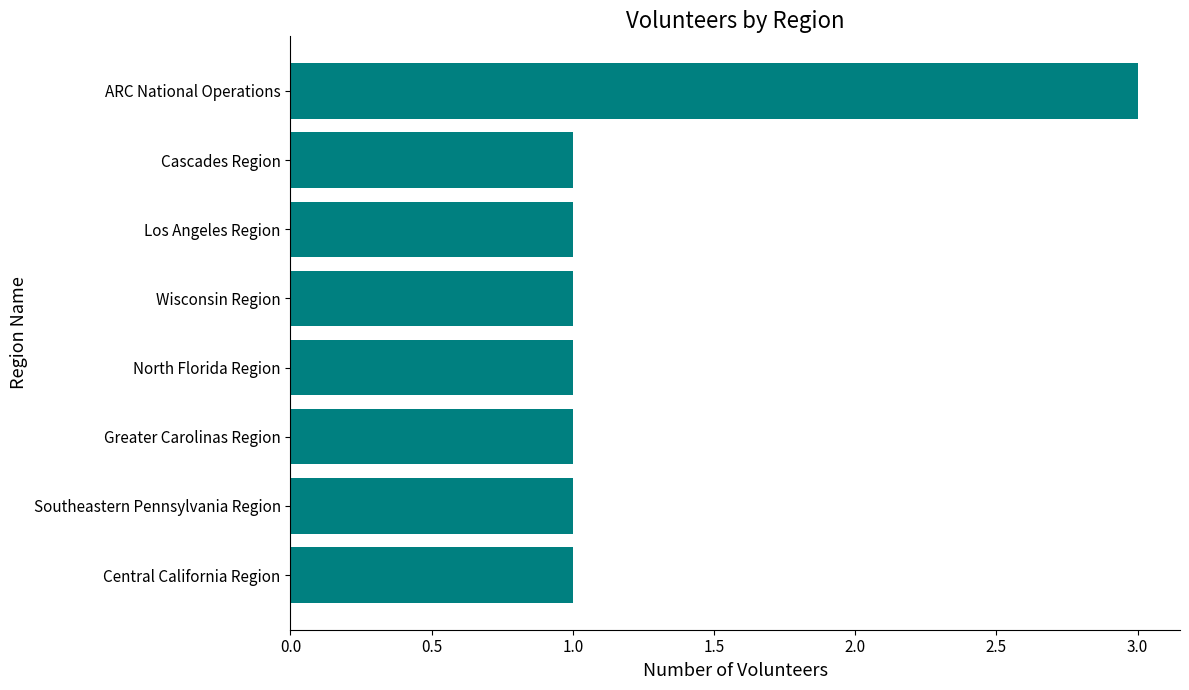

The chart shows a value of 2 at Greater Carolinas Region. True or false?

False